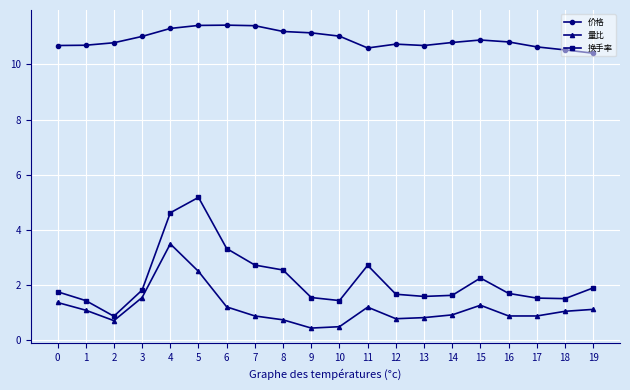

What is the total value across all series at 1?

13.2